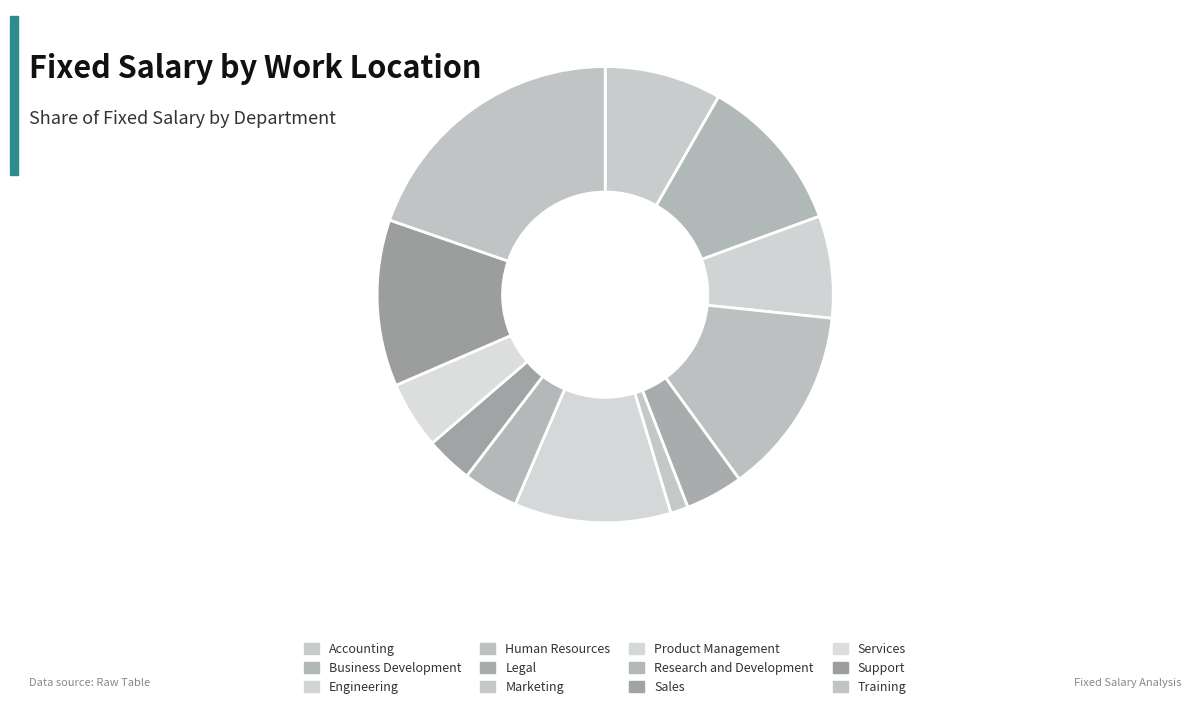

Rank the categories by value from lowest to highest.

Marketing, Sales, Research and Development, Legal, Services, Engineering, Accounting, Product Management, Business Development, Support, Human Resources, Training